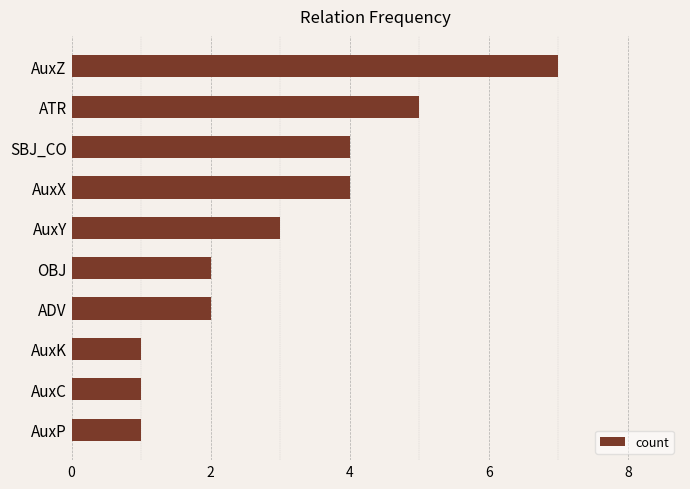

Reading bottom to top, extract all data points from this chart.

1	1	1	2	2	3	4	4	5	7